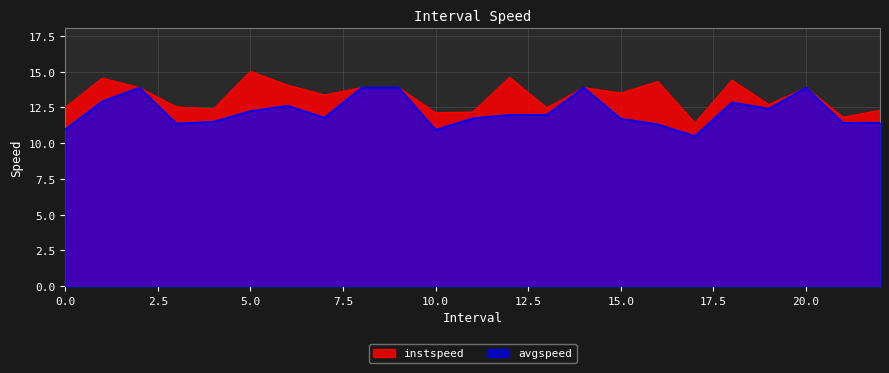

What is the minimum value shown in the chart?

10.5